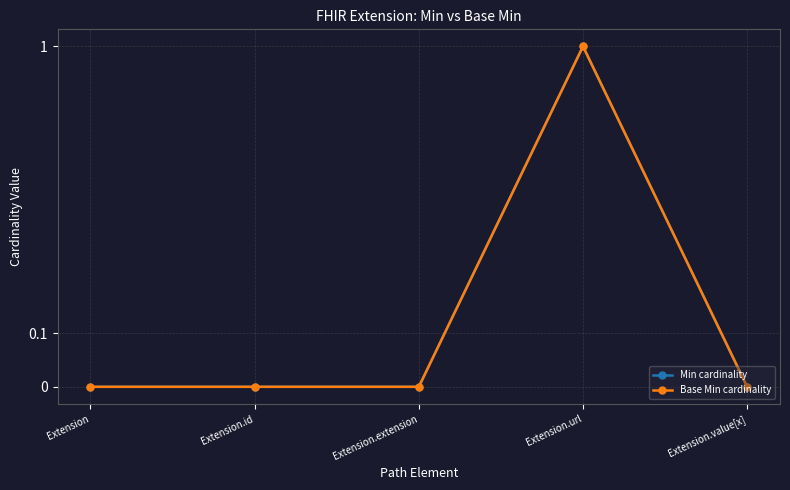

What position from the left is Extension.id?

2